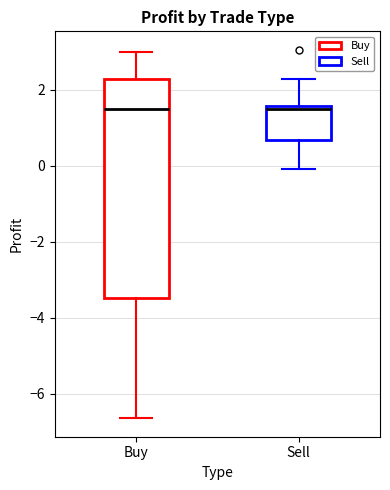

Comparing the boxes themselves (not the whiskers), which one is the tallest?

Buy